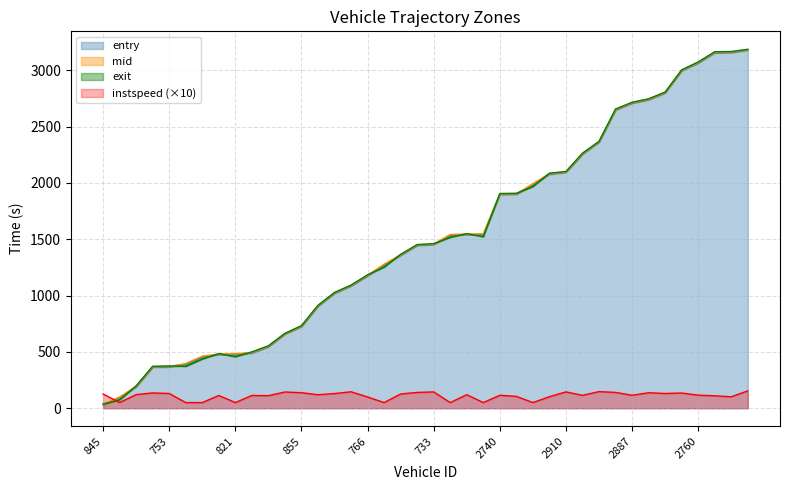

How many interior local peaks does the instspeed series have?

12